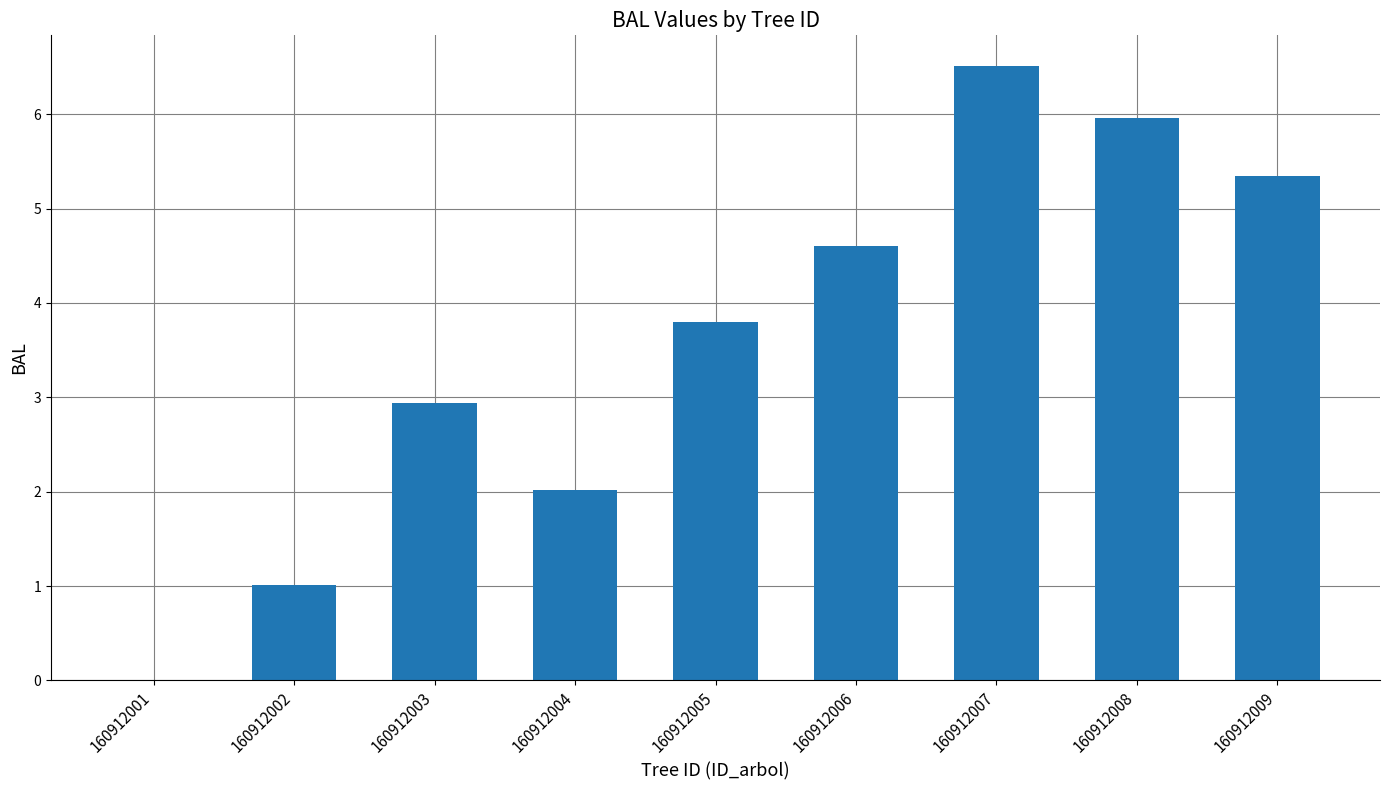

What is the sum of the values at 160912004 and 160912003?

5.0